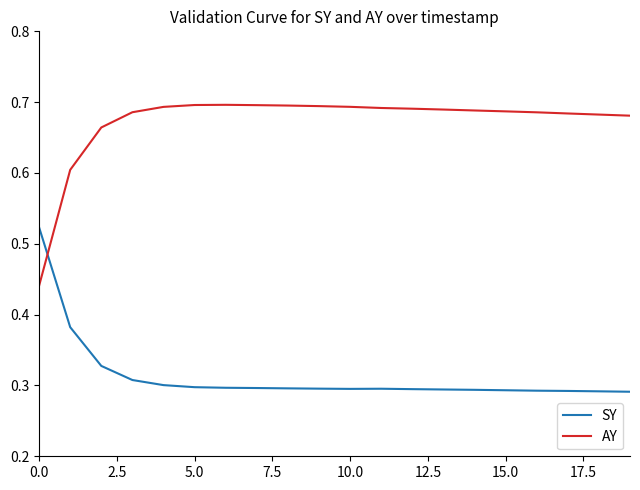

Rank the series by their maximum value, from highest to lowest.

AY, SY